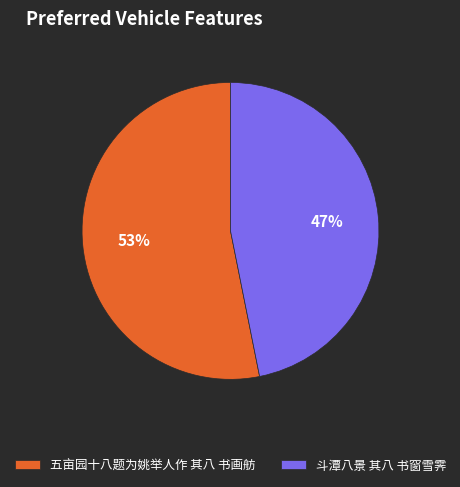

Count the number of slices in the pie.

2